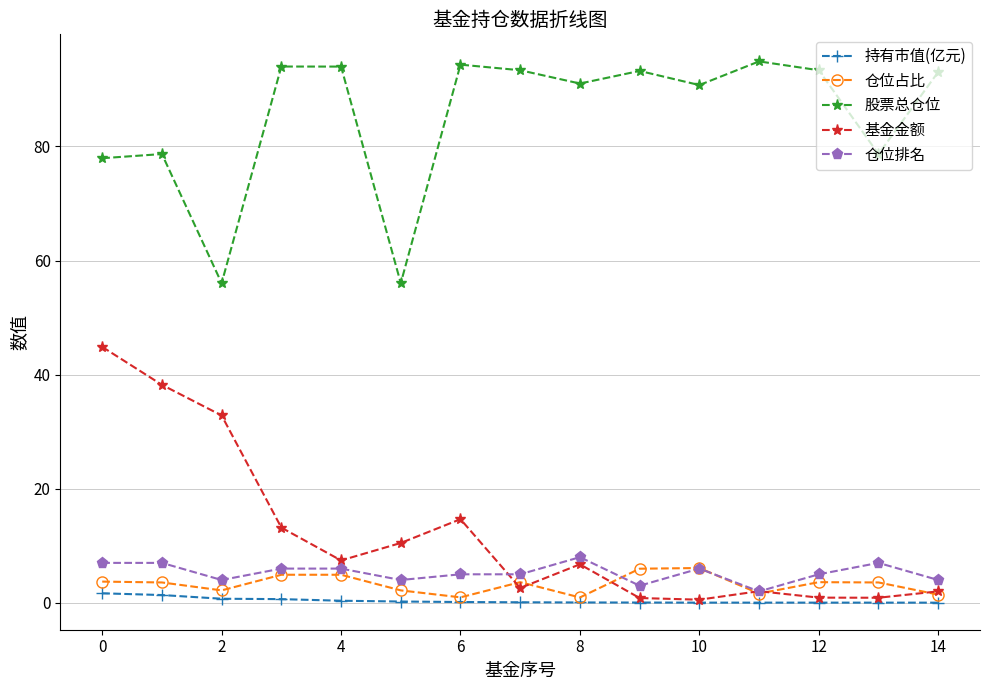

True or false: 仓位排名 has more than 2 interior local peaks.

True